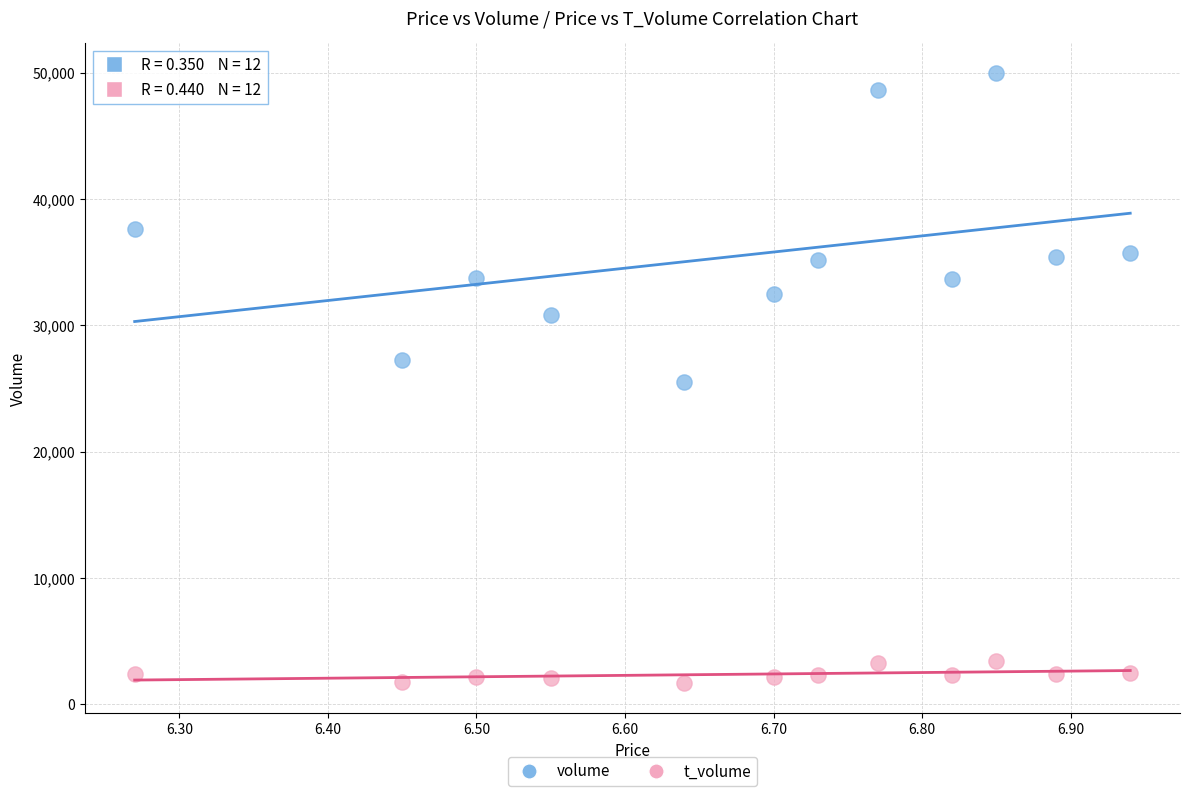

Across all data points, what is the range of Y values (max minus min)?

48241